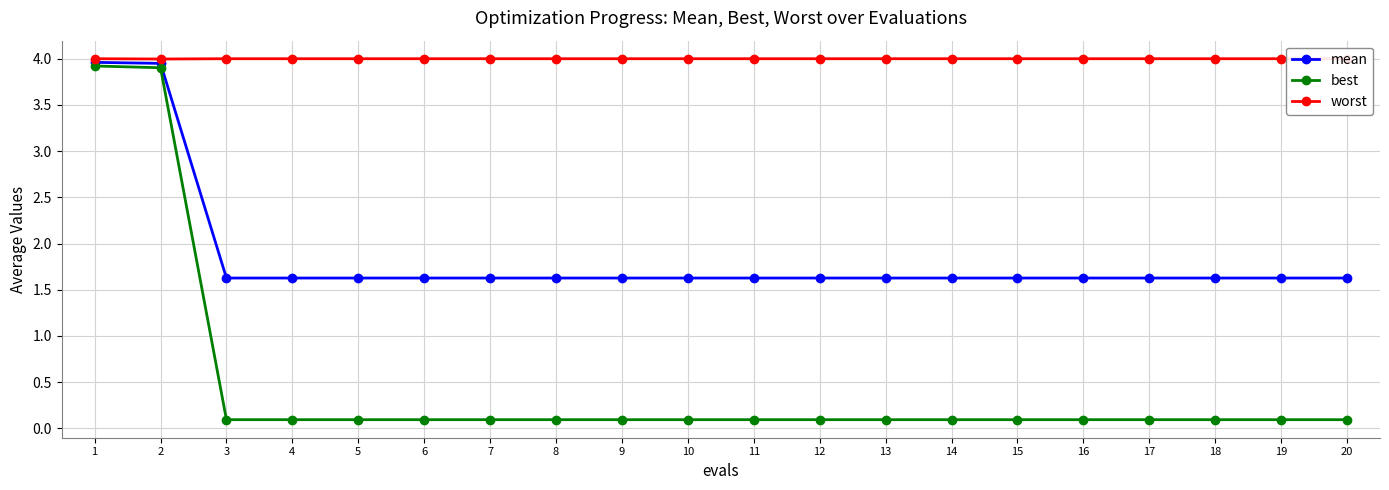

What are all the series names shown in the legend?

mean, best, worst